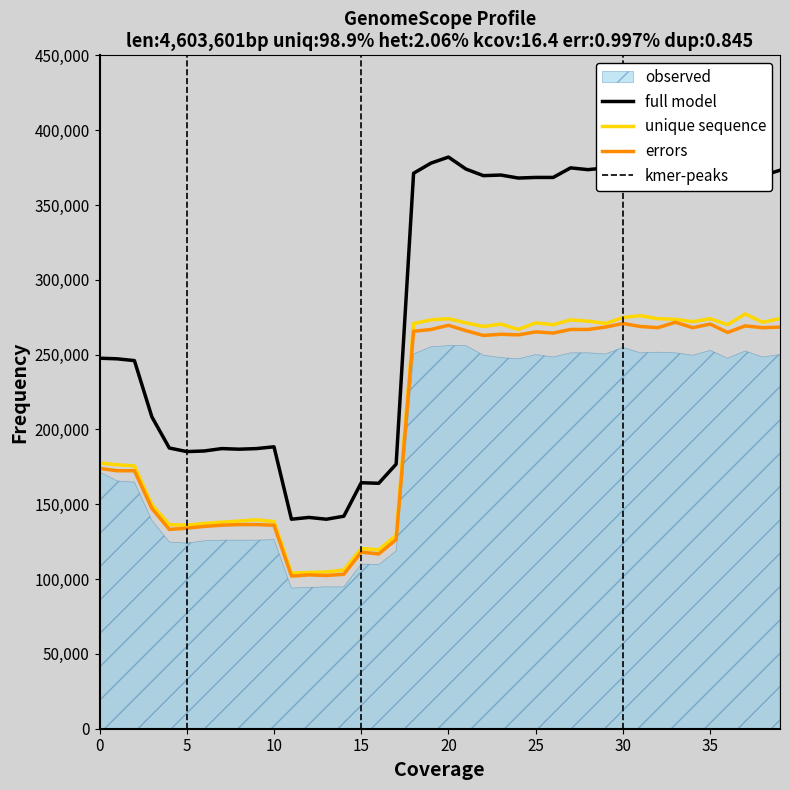

At which category is the sum across all series the highest?

20